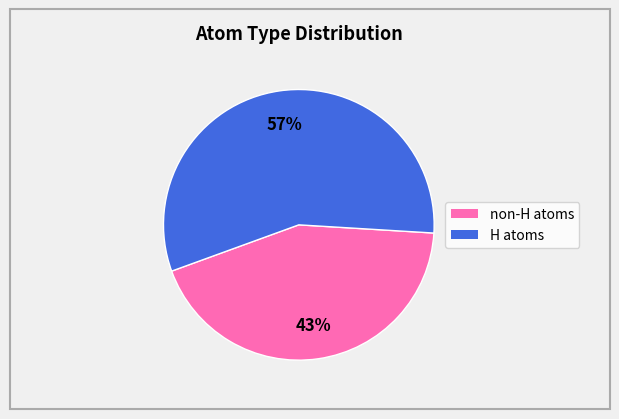

Is there any slice that represents more than half of the pie?

Yes